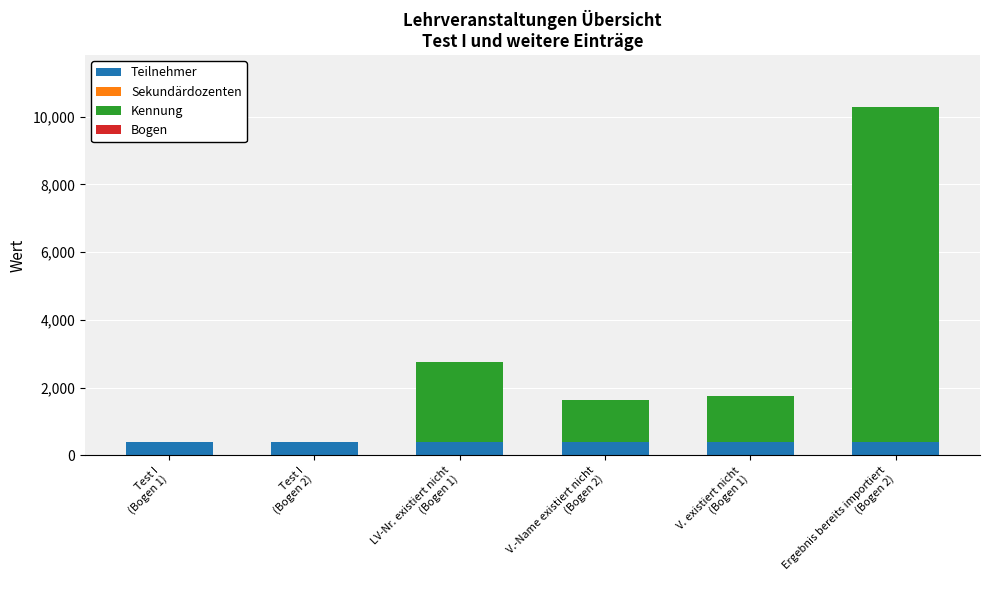

What is the maximum value for Teilnehmer?

400